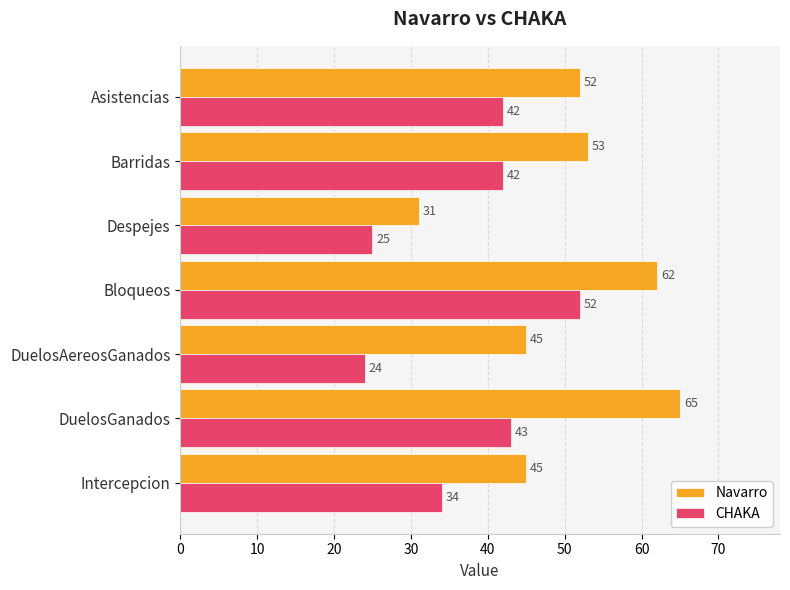

List the series in order of their overall mean, lowest first.

CHAKA, Navarro